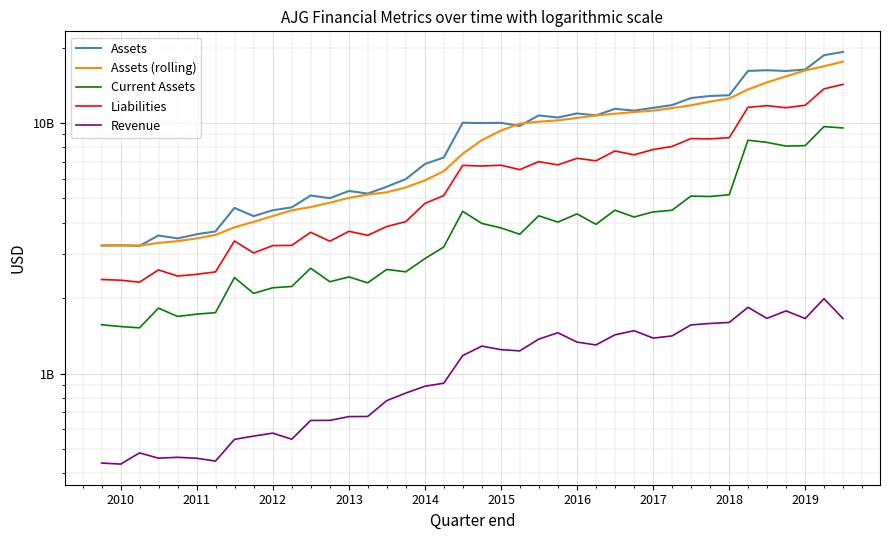

Reading right to left, extract all data points from this chart.

Assets: 19200300000.0	18631400000.0	16334000000.0	16114700000.0	16230500000.0	16127500000.0	12897400000.0	12810400000.0	12569600000.0	11780600000.0	11489600000.0	11200300000.0	11384300000.0	10712600000.0	10913800000.0	10510400000.0	10716100000.0	9730900000.0	10010000000.0	9988000000.0	10019300000.0	7275600000.0	6860500000.0	5970200000.0	5562100000.0	5225100000.0	5352300000.0	5009300000.0	5133600000.0	4602700000.0	4483500000.0	4247200000.0	4581900000.0	3691100000.0	3596000000.0	3460700000.0	3555800000.0	3232100000.0	3250300000.0	3241100000.0
Assets (rolling): 17570100000.0	16827650000.0	16201675000.0	15342525000.0	14516450000.0	13601225000.0	12514500000.0	12162550000.0	11760025000.0	11463700000.0	11196700000.0	11052750000.0	10880275000.0	10713225000.0	10467800000.0	10241850000.0	10111250000.0	9937050000.0	9323225000.0	8535850000.0	7531400000.0	6417100000.0	5904475000.0	5527425000.0	5287200000.0	5180075000.0	5024475000.0	4807275000.0	4616750000.0	4478825000.0	4250925000.0	4029050000.0	3832425000.0	3575900000.0	3461150000.0	3374725000.0	3319825000.0	3241166666.7	3245700000.0	3241100000.0
Current Assets: 9547400000.0	9669500000.0	8118700000.0	8084000000.0	8365000000.0	8533300000.0	5170600000.0	5087400000.0	5107200000.0	4483200000.0	4416100000.0	4213700000.0	4485600000.0	3939500000.0	4335800000.0	4020100000.0	4261400000.0	3594800000.0	3811200000.0	3972400000.0	4440300000.0	3198000000.0	2875600000.0	2546700000.0	2602600000.0	2301400000.0	2429500000.0	2324900000.0	2631800000.0	2225000000.0	2199400000.0	2088700000.0	2416000000.0	1749800000.0	1726000000.0	1689900000.0	1823600000.0	1521900000.0	1540000000.0	1565600000.0
Liabilities: 14252500000.0	13673200000.0	11764300000.0	11502000000.0	11717400000.0	11543000000.0	8732500000.0	8638200000.0	8659600000.0	8053300000.0	7833800000.0	7459100000.0	7728500000.0	7060300000.0	7225600000.0	6802500000.0	7004600000.0	6511300000.0	6780600000.0	6732000000.0	6769700000.0	5131400000.0	4775000000.0	4038000000.0	3860100000.0	3560400000.0	3693700000.0	3373100000.0	3660700000.0	3246100000.0	3239900000.0	3027900000.0	3379100000.0	2544000000.0	2489300000.0	2449300000.0	2590400000.0	2315400000.0	2357400000.0	2372000000.0
Revenue: 1657800000.0	1990600000.0	1657400000.0	1778500000.0	1660400000.0	1837700000.0	1599000000.0	1584500000.0	1563400000.0	1412700000.0	1385000000.0	1482300000.0	1427100000.0	1300400000.0	1334900000.0	1454800000.0	1371400000.0	1231300000.0	1245400000.0	1286800000.0	1179300000.0	915000000.0	890200000.0	835800000.0	779500000.0	674100000.0	673200000.0	650400000.0	649900000.0	546800000.0	578400000.0	562800000.0	546100000.0	447400000.0	459100000.0	463200000.0	459500000.0	482400000.0	435100000.0	439500000.0